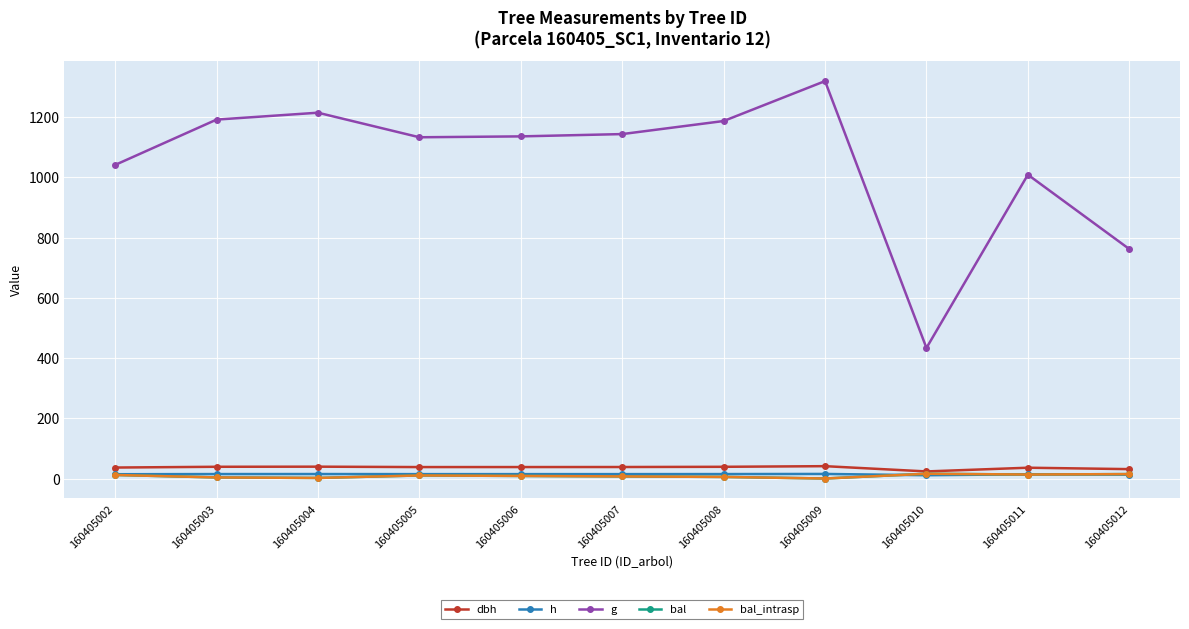

What is the difference between the maximum and second lowest values in the dbh series?

9.8